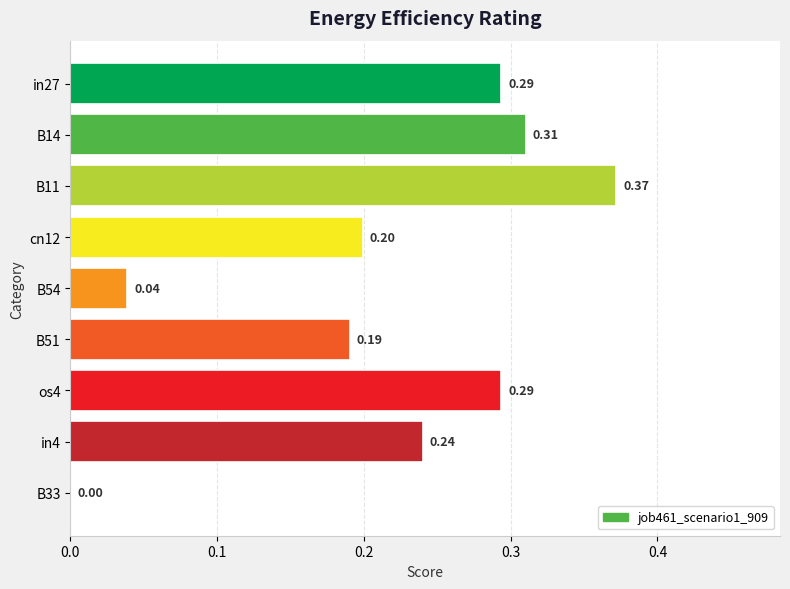

What is the sum of all values?

1.9